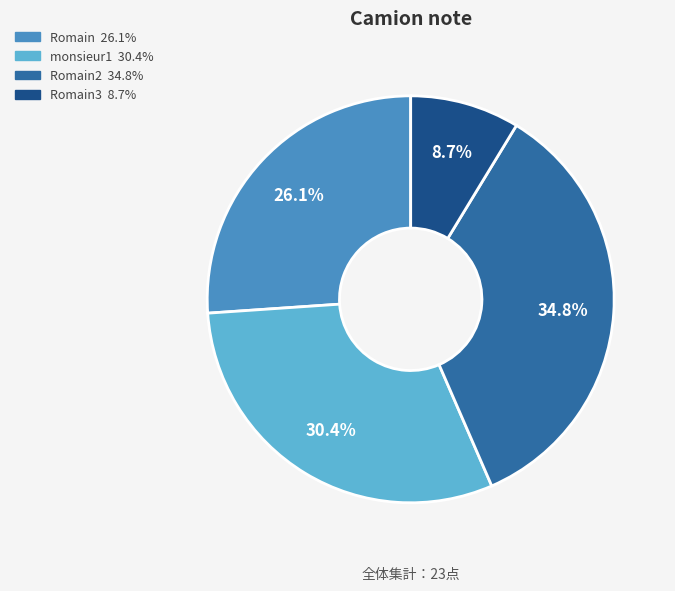

To the nearest percent, what is the average slice percentage?

25%